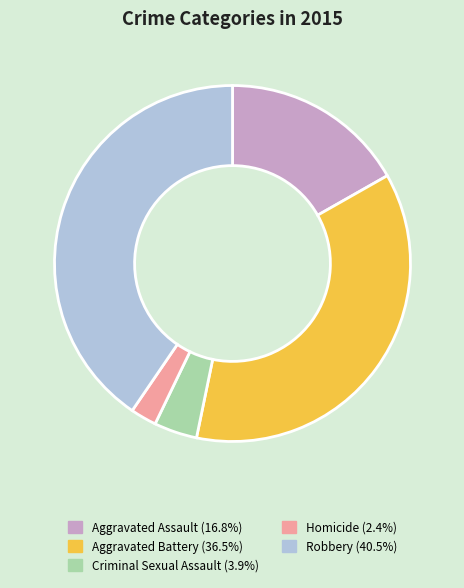

Which slice is the smallest?

Homicide